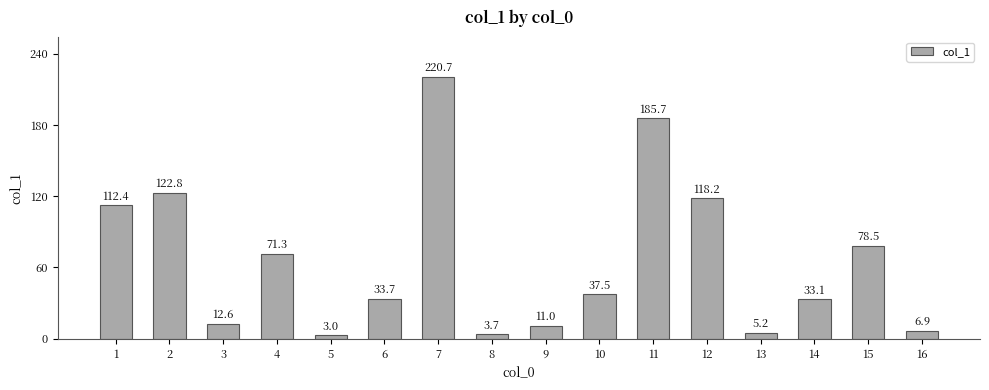

What is the greatest value displayed?

220.7